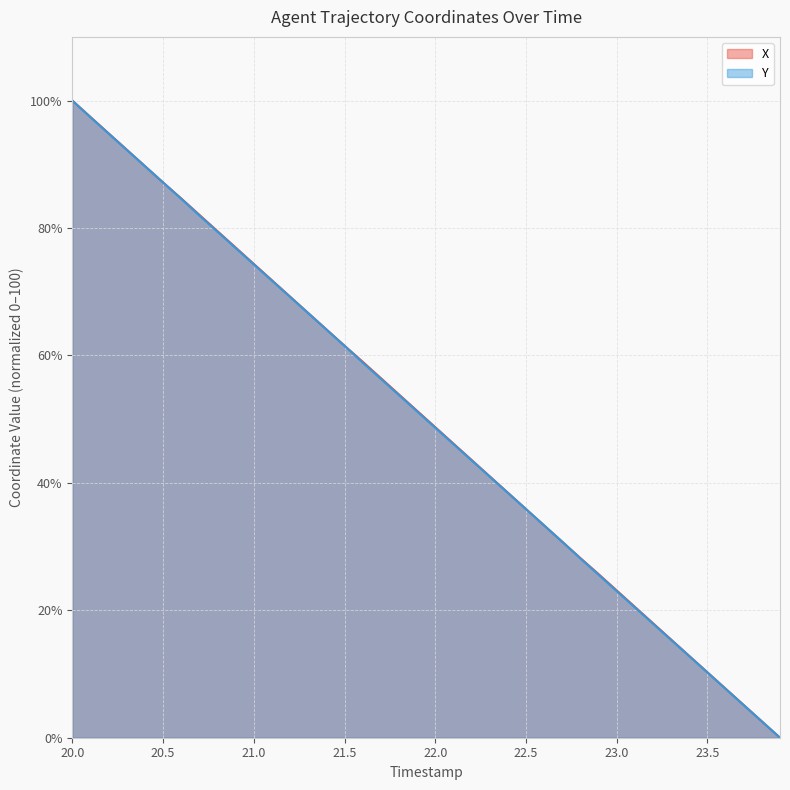

True or false: Y and X cross at least once.

False